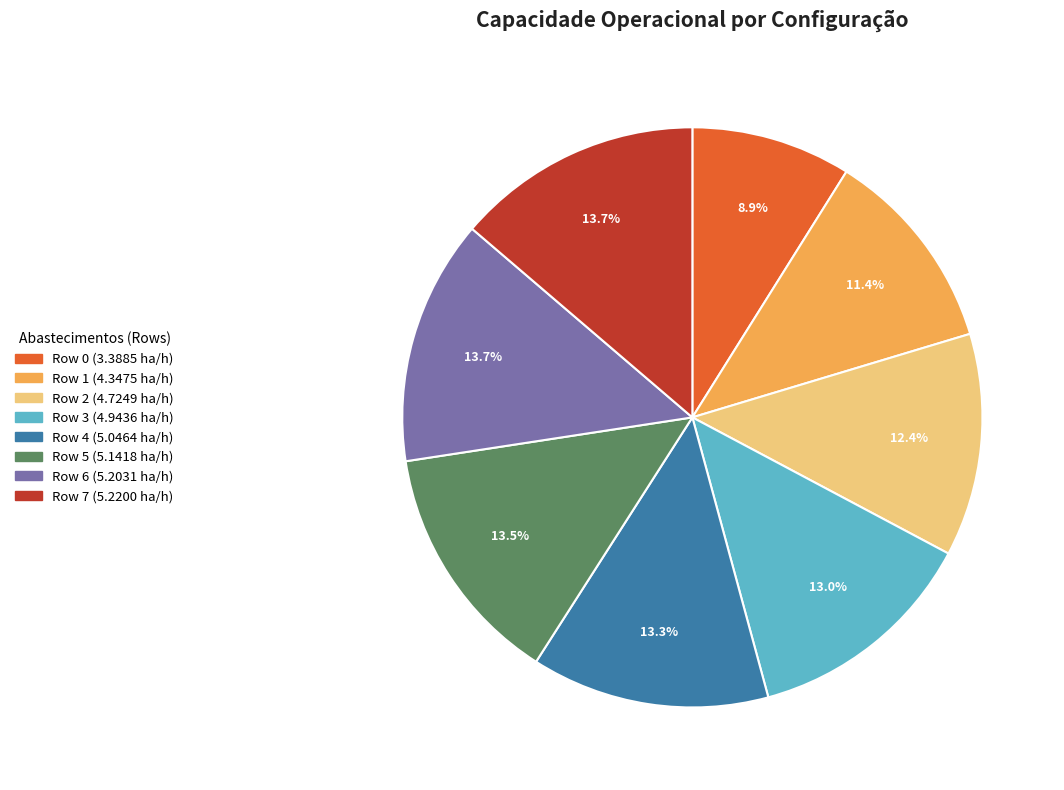

Is there any slice that represents more than half of the pie?

No